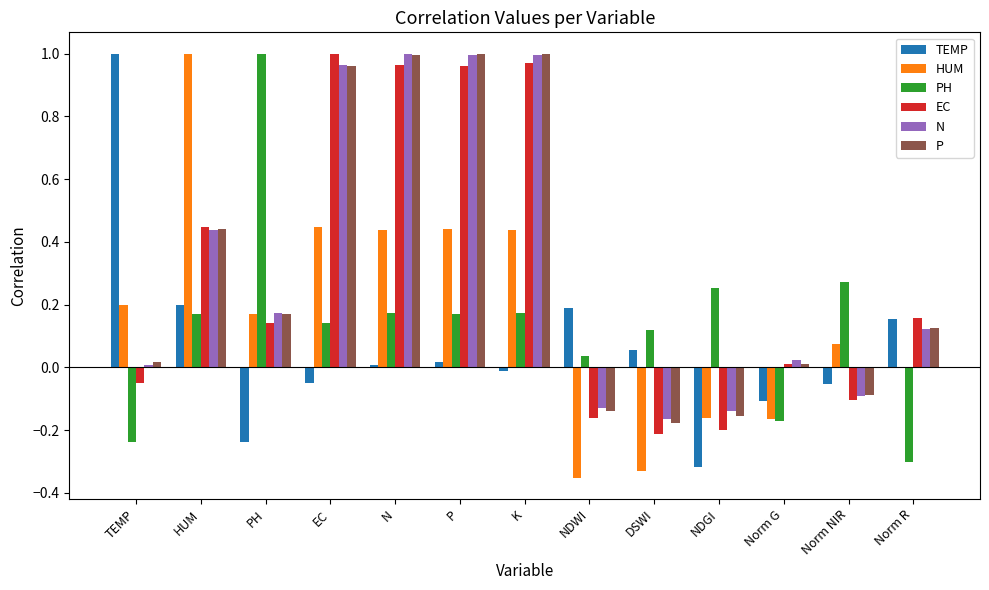

What is the total value across all series at EC?

3.5